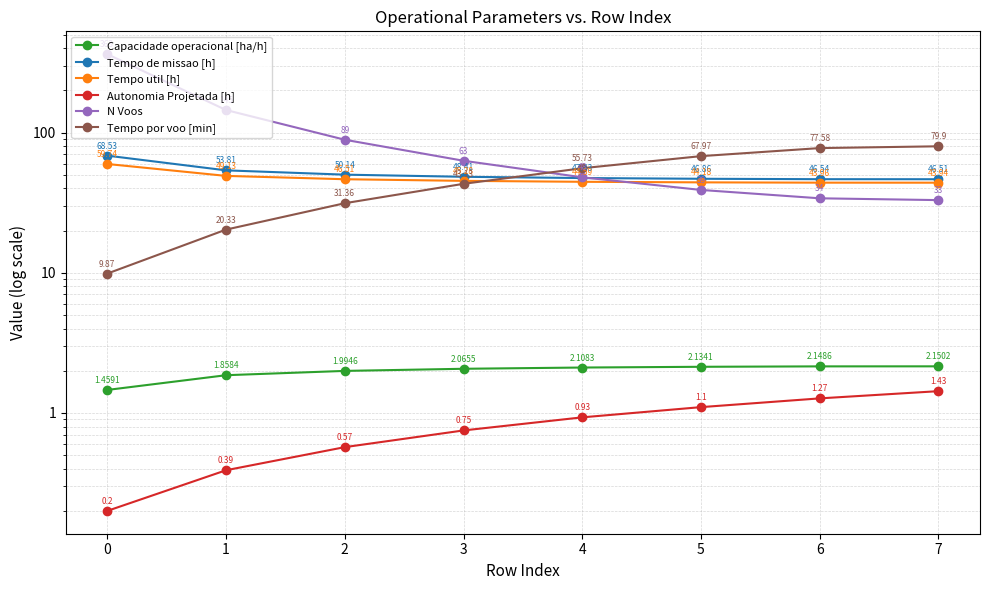

What is the maximum value shown in the chart?

363.0